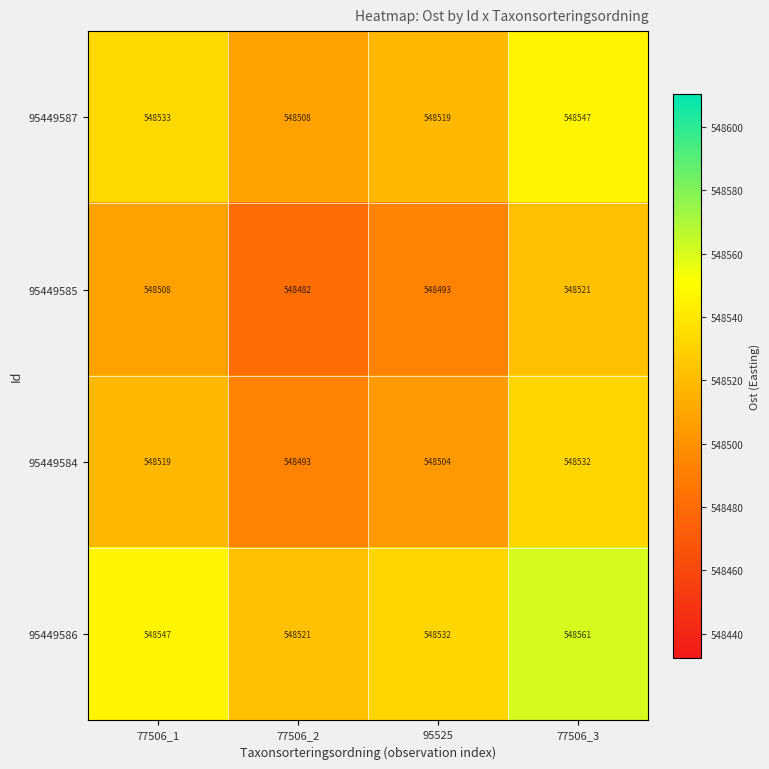

What is the difference between the highest and lowest values at 77506_1?

39